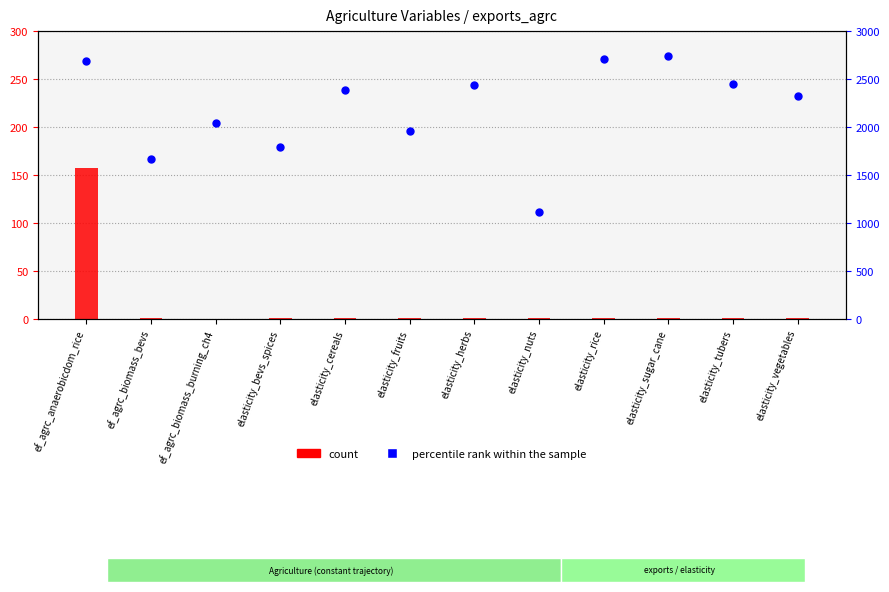

Which series reaches the maximum Y coordinate?

percentile rank within the sample